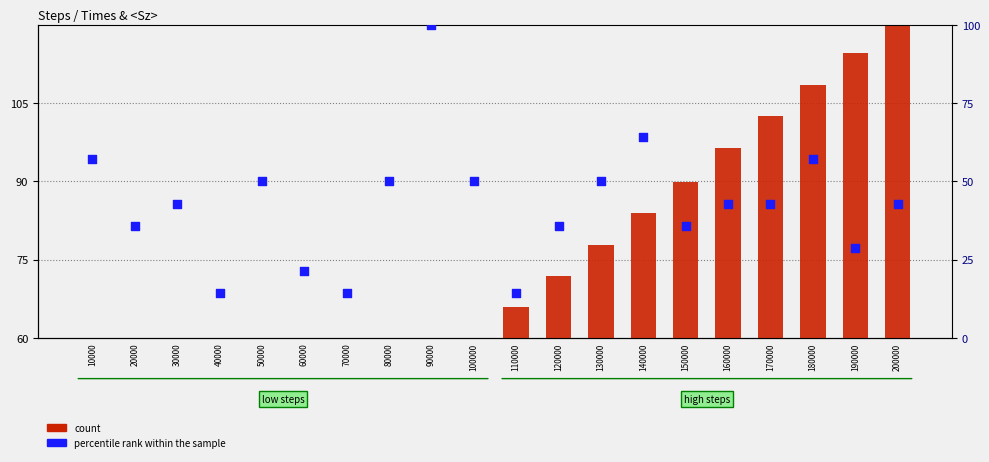

At which category is the sum across all series the highest?

180000